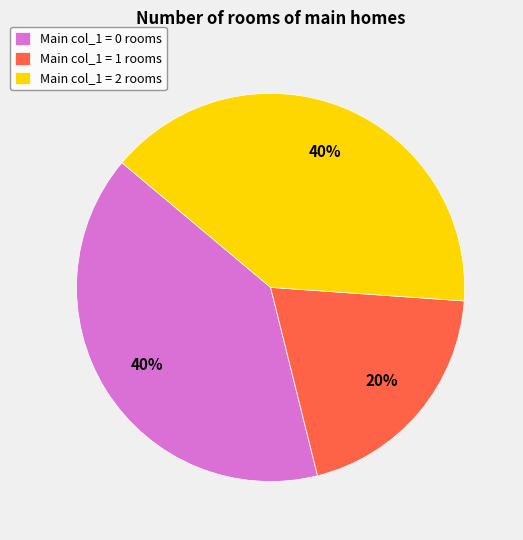

True or false: Main col_1 = 0 rooms accounts for 54% of the total.

False